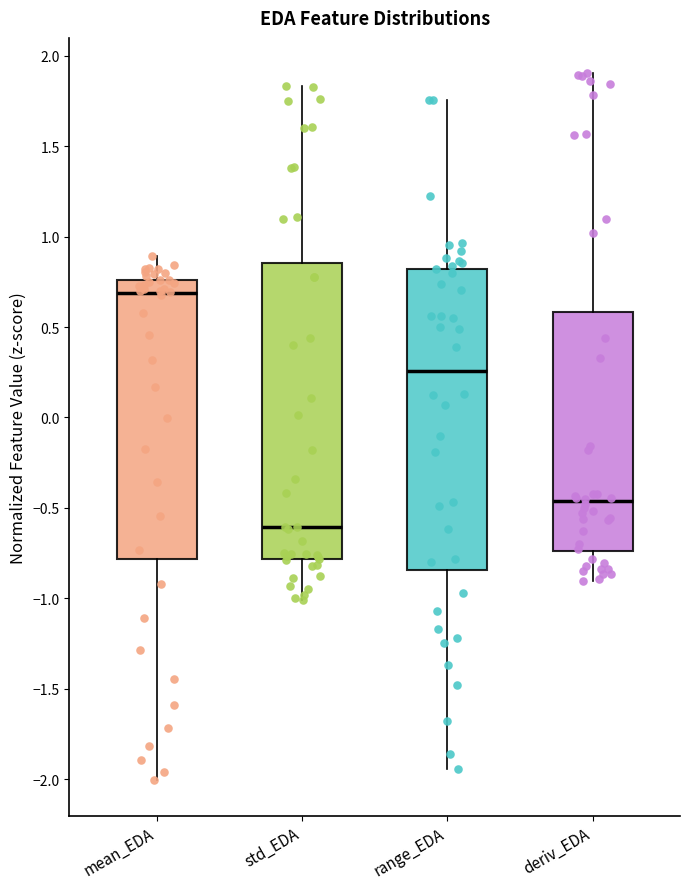

Reading left to right, read every box against the y-axis: the position of its median line, the range the box covers, and the ends of its whiskers. The values are not printed on the chart, so give them approximately, as read against the axis.

mean_EDA: median 0.70, box -0.80 to 0.75, whiskers -2.00 to 0.90
std_EDA: median -0.60, box -0.80 to 0.85, whiskers -1.00 to 1.85
range_EDA: median 0.25, box -0.85 to 0.80, whiskers -1.95 to 1.75
deriv_EDA: median -0.45, box -0.75 to 0.60, whiskers -0.90 to 1.90